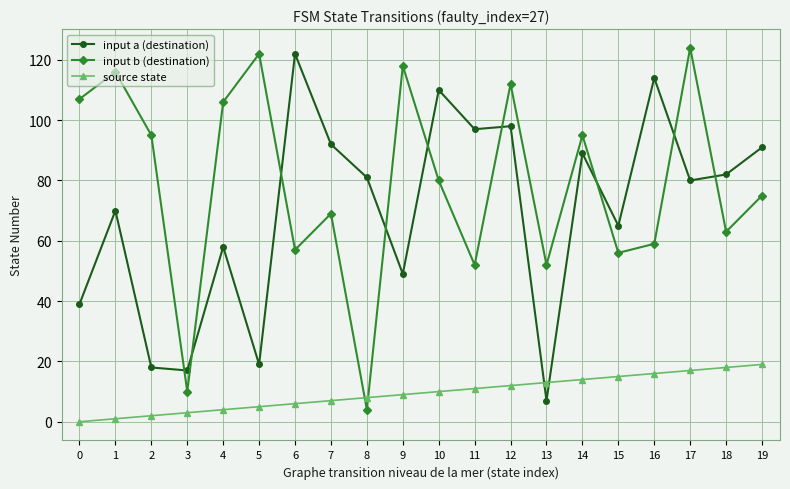

What is the difference between the maximum and minimum values in the input a (destination) series?

115